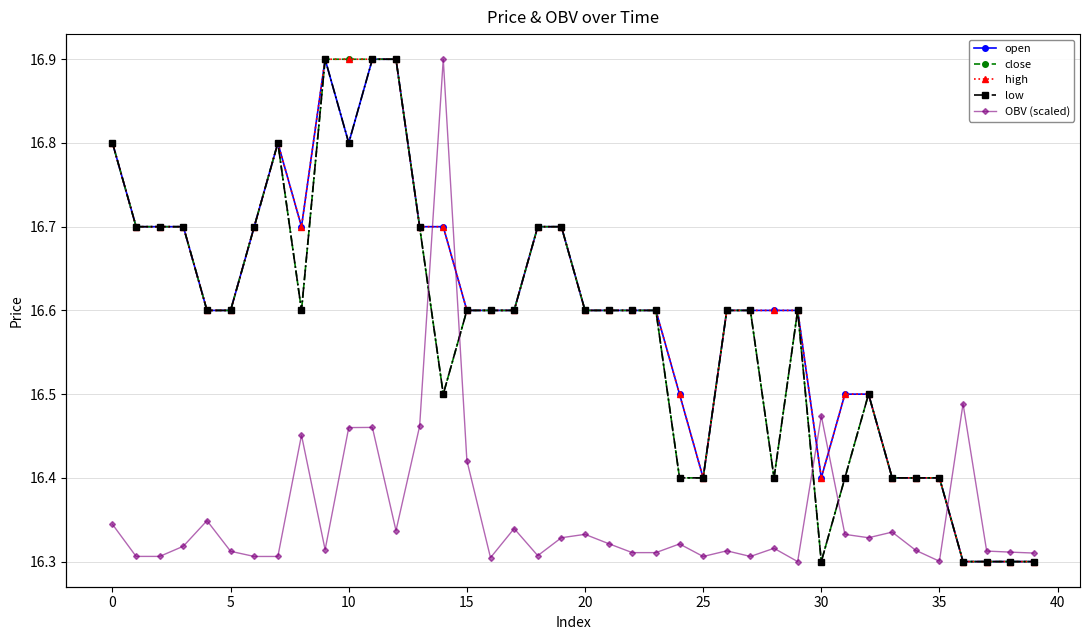

True or false: open has more than 1 points higher than both neighbors.

True